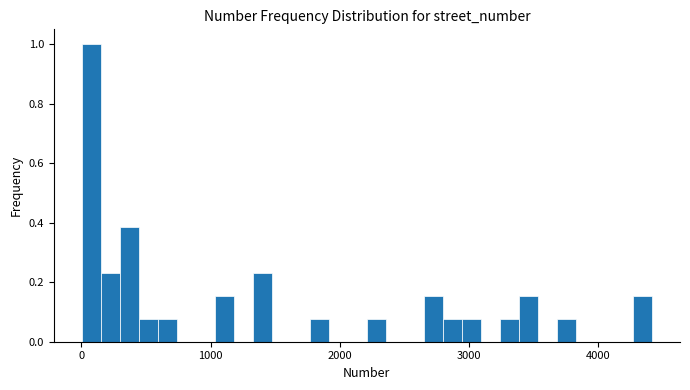

Read against the x-axis, roughly where is the centre of the tallest bar?

100